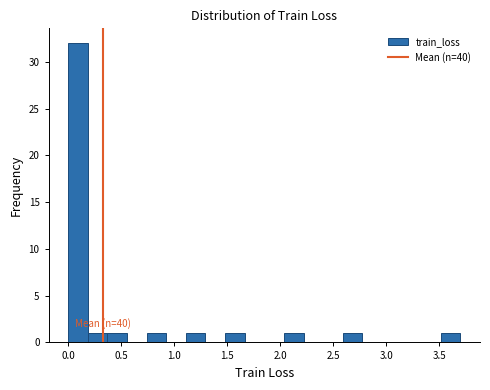

Around what value on the x-axis is the tallest bar? Give the approximate position of its centre, as read against the axis.

0.10